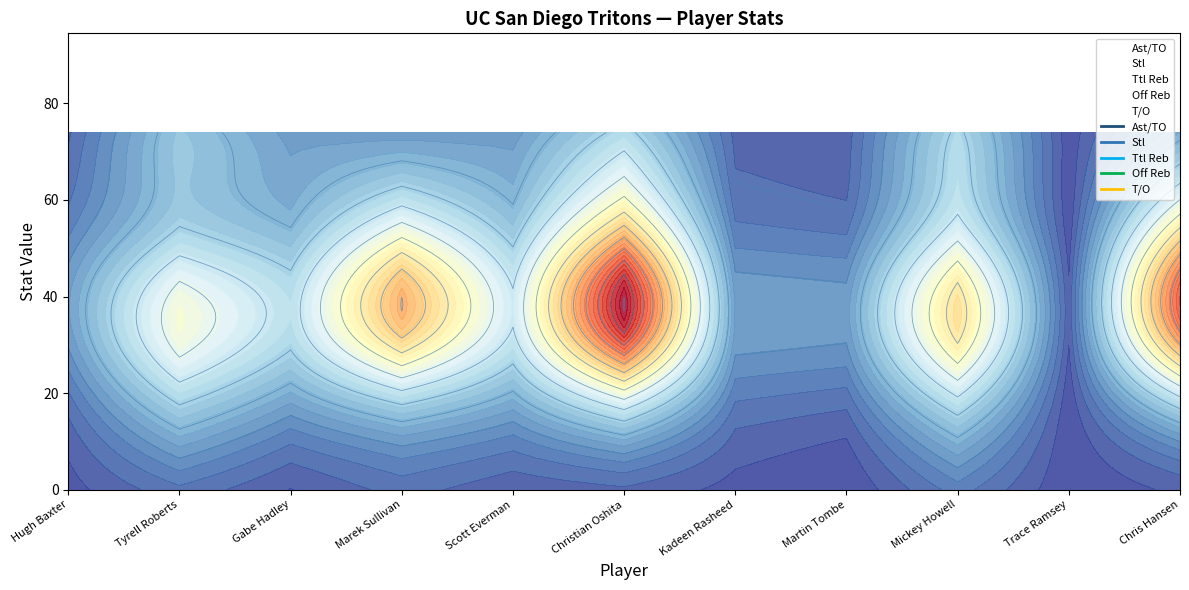

The T/O series shows 20.1 at Christian Oshita. True or false?

False